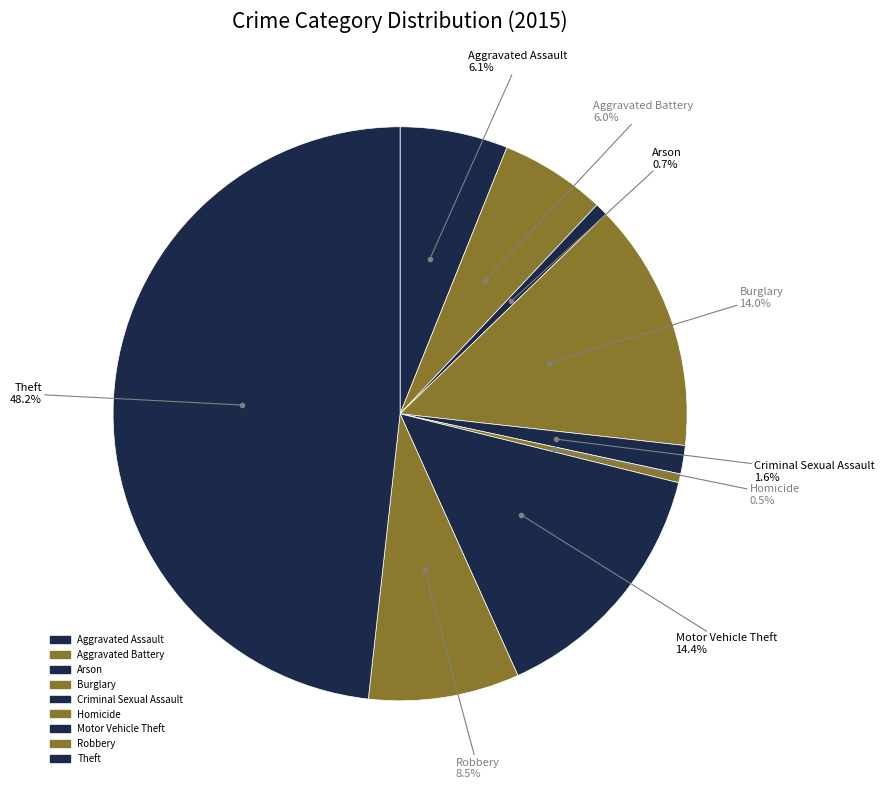

Count the number of slices in the pie.

9